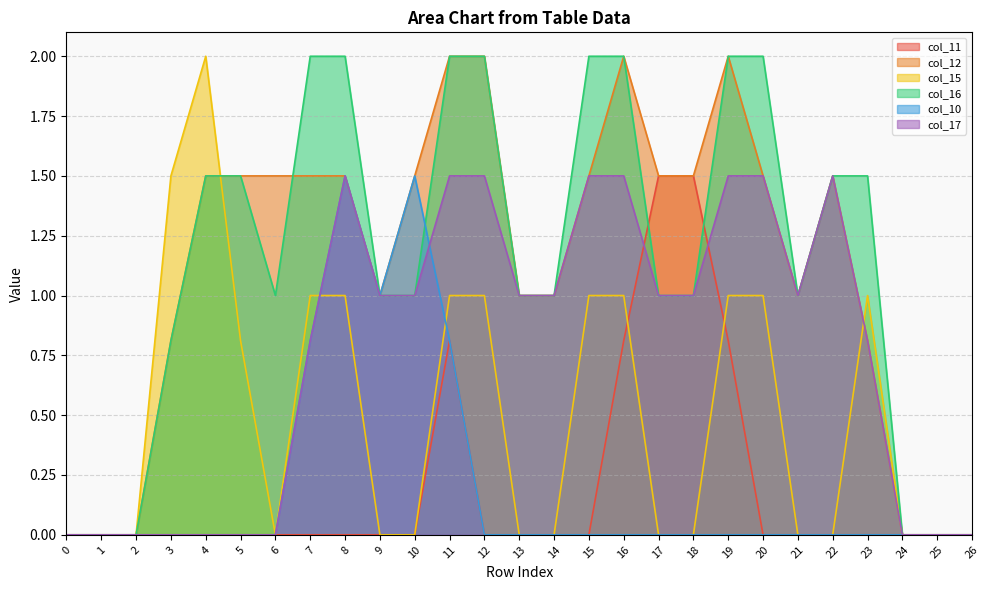

Which series has the widest spread of values?

col_12